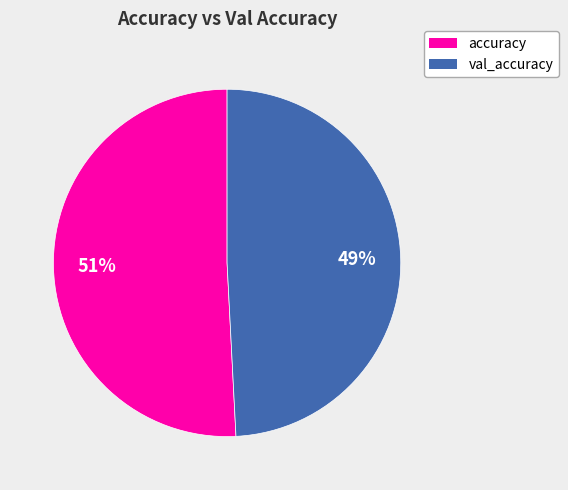

Rank the categories by value from lowest to highest.

val_accuracy, accuracy